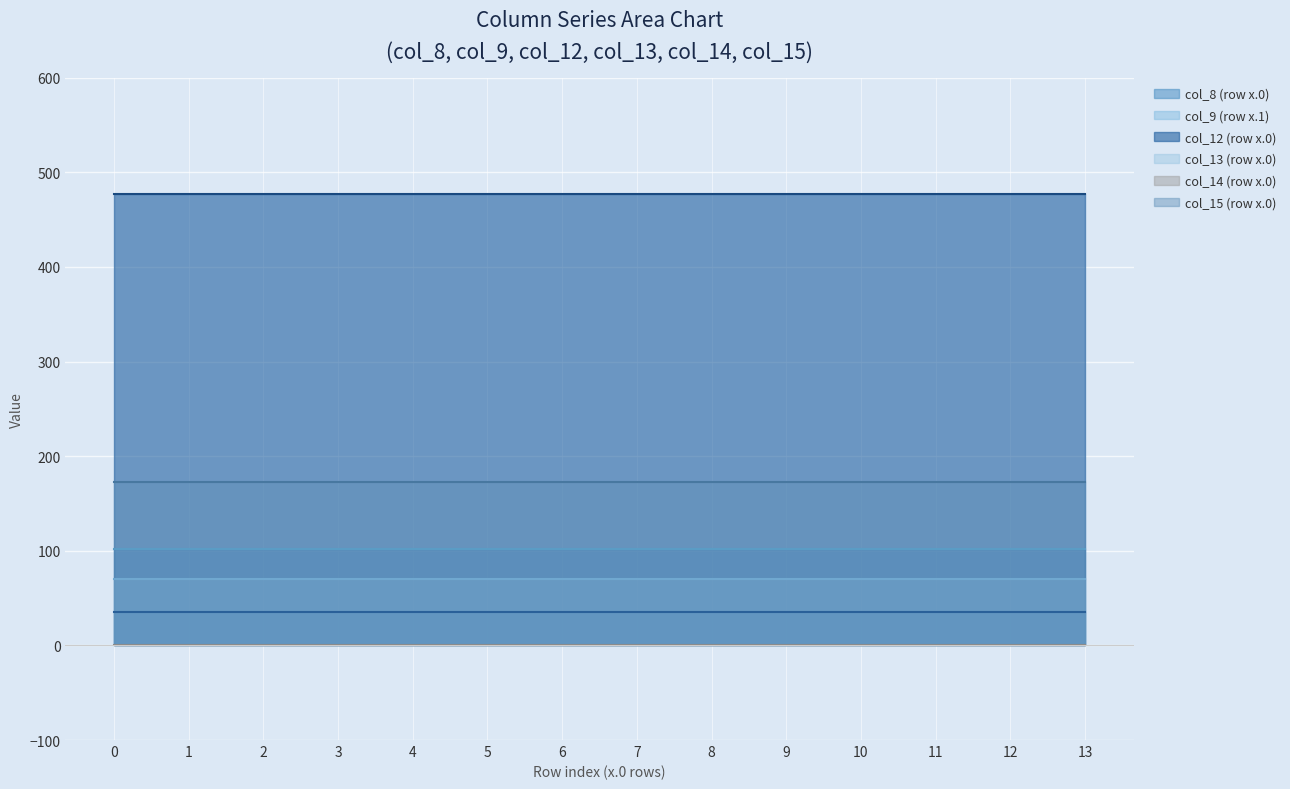

What is the value of the col_14 (row x.0) point at the 5th from the left?

0.3